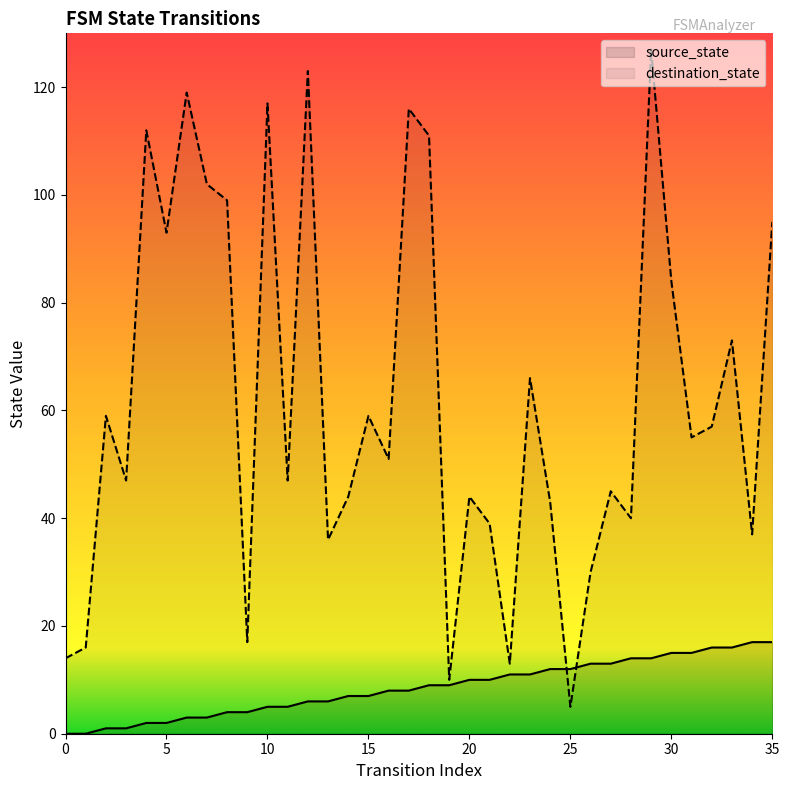

Rank the series at 13 from highest to lowest value.

destination_state, source_state